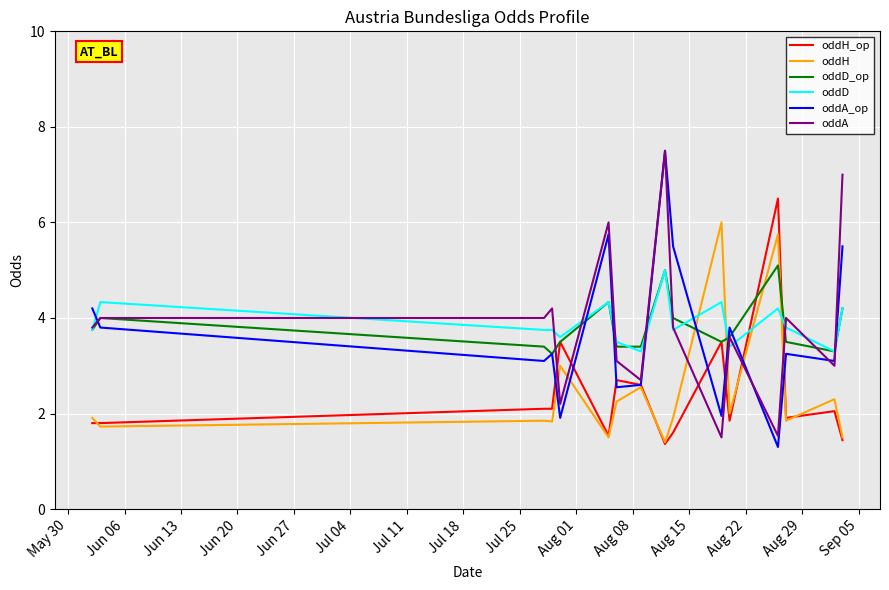

Count the number of categories in the chart.

16